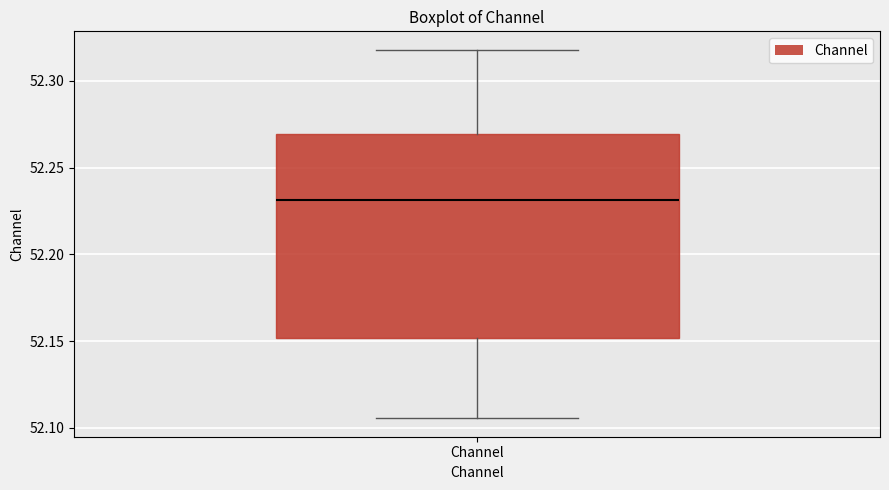

Read this box plot against the y-axis: the position of the median line, the range covered by the box, and the ends of both whiskers. The values are not printed on the chart, so give them approximately, as read against the axis.

median 52.230, box 52.150 to 52.270, whiskers 52.105 to 52.320